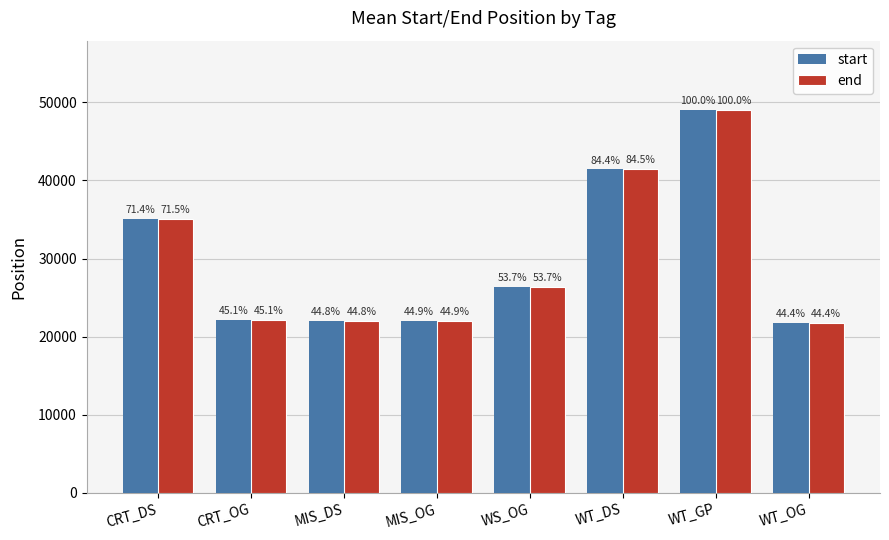

Is it true that start equals 49046.0 at WT_GP?

True